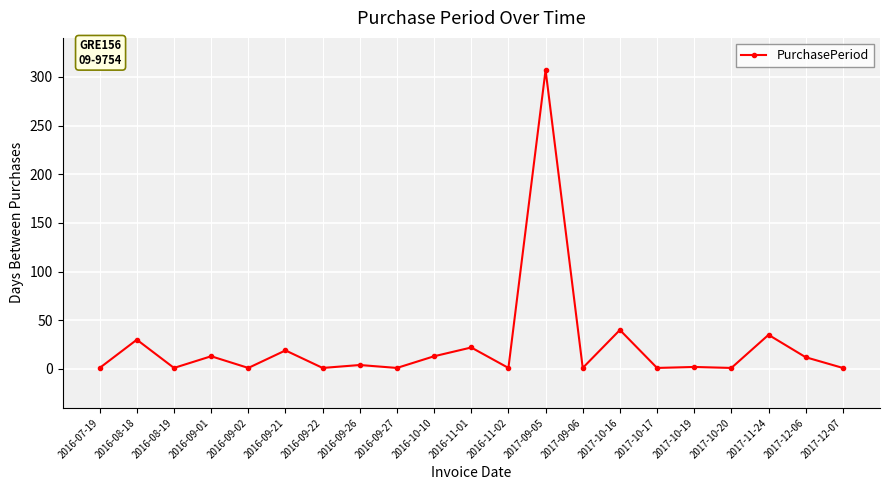

True or false: the data shows 2 at 2017-10-19.

True